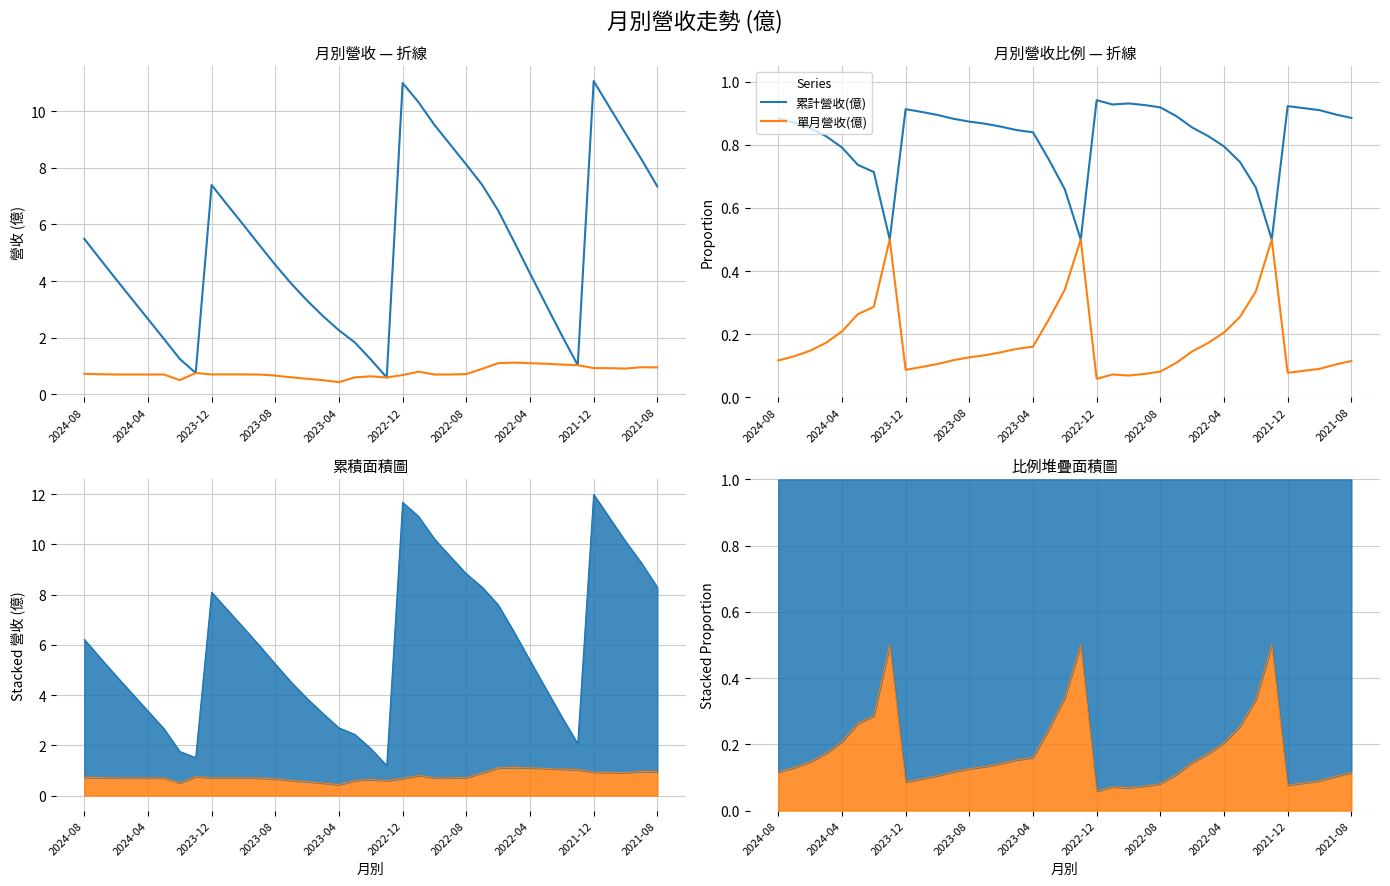

List the series in order of their peak value, lowest first.

單月營收(億), 累計營收(億)